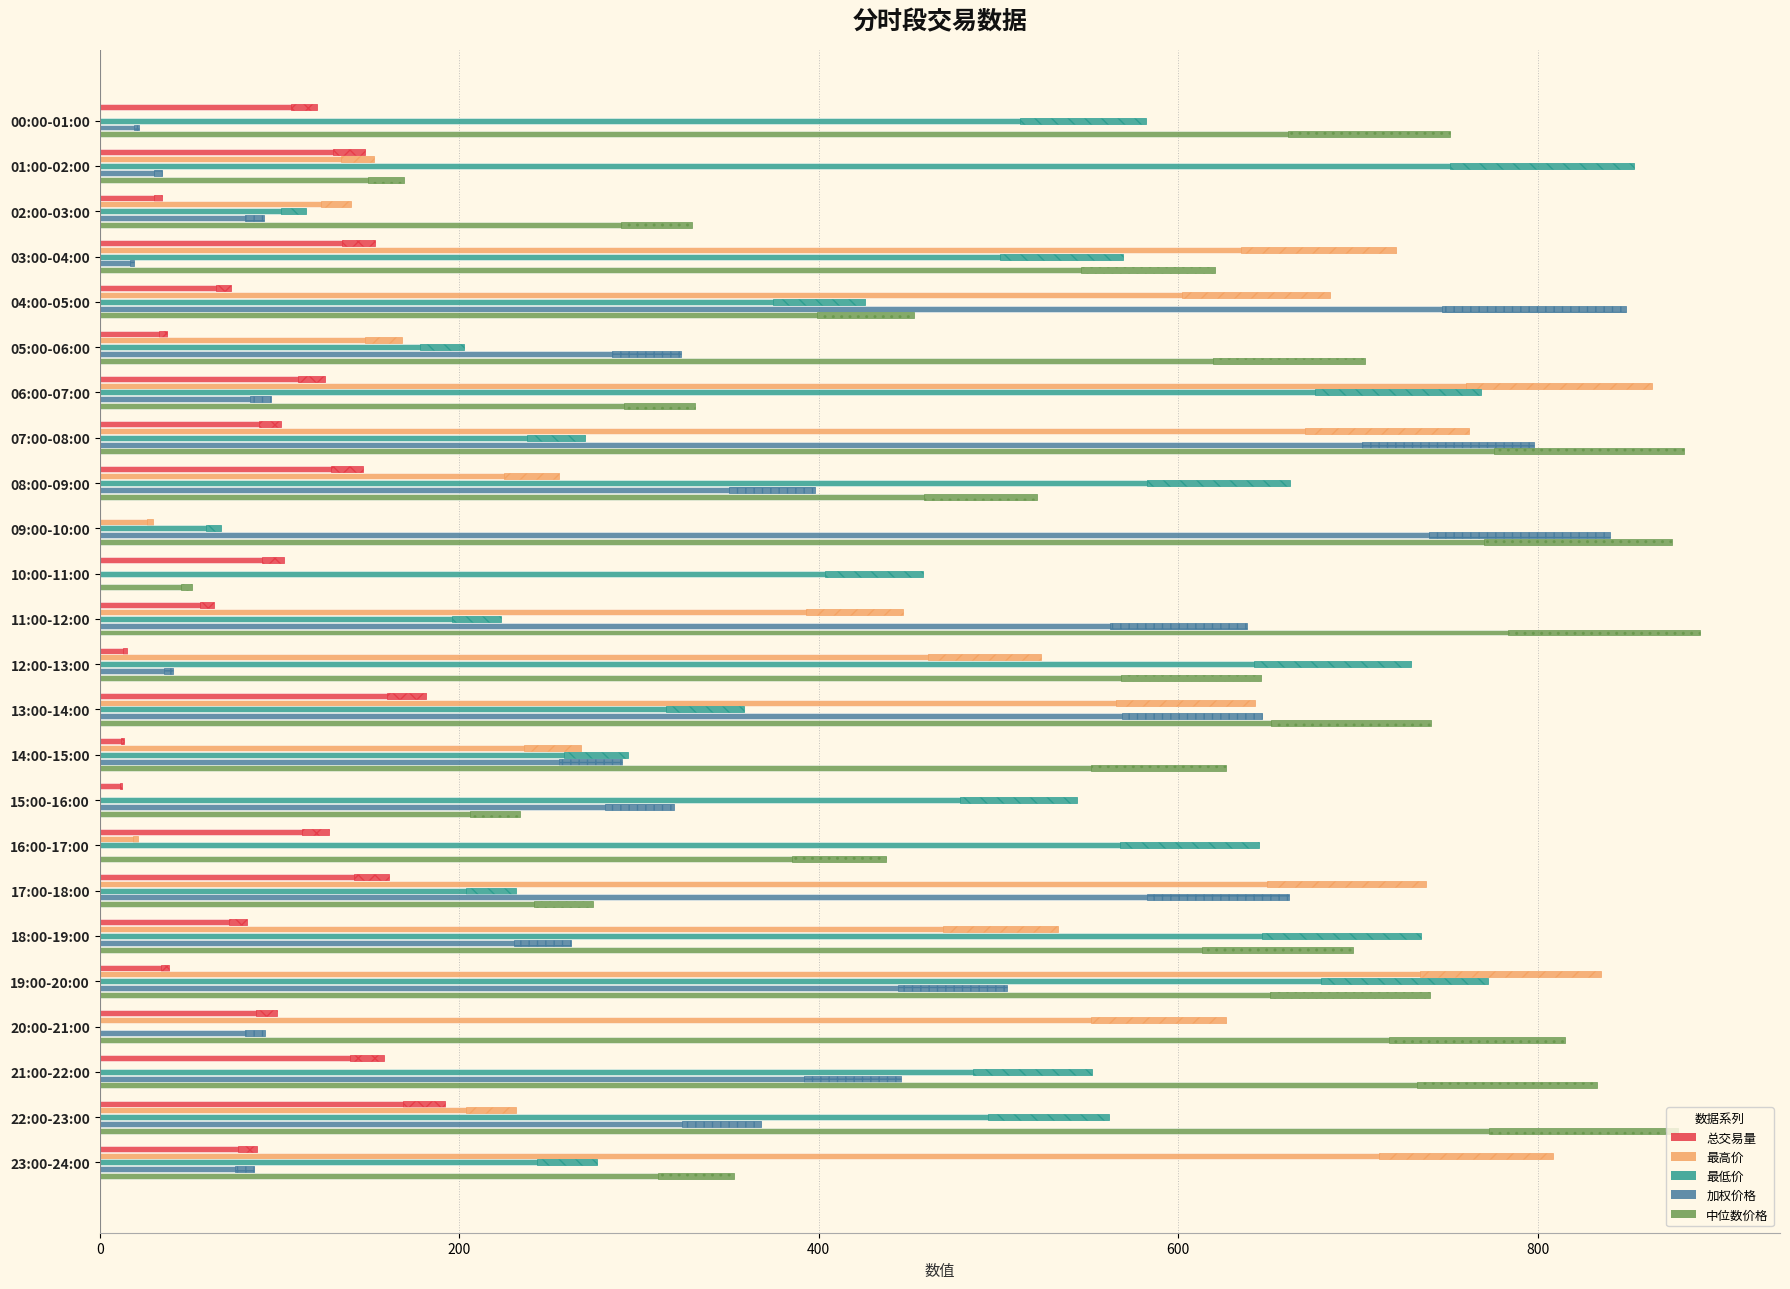

Which series changed the most between 12:00-13:00 and 21:00-22:00?

最高价